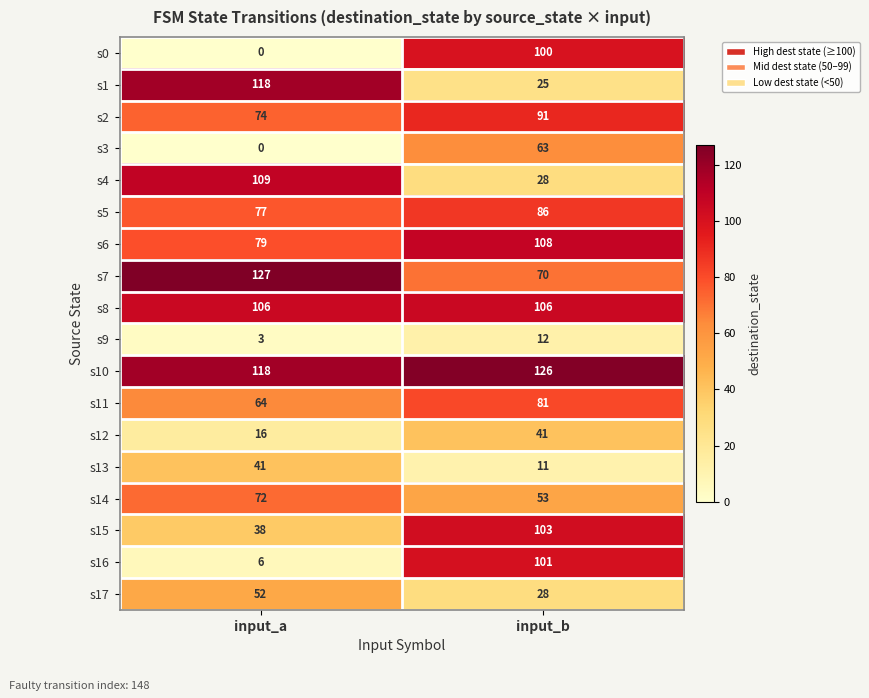

At how many categories does at least one series exceed 87?

2